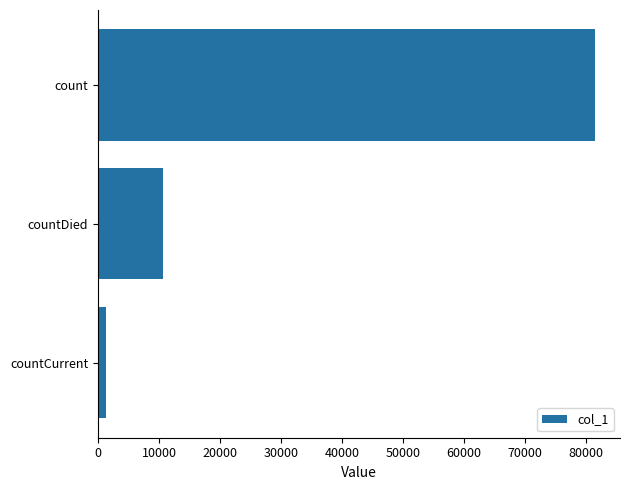

List the labels in order of value, largest first.

count, countDied, countCurrent